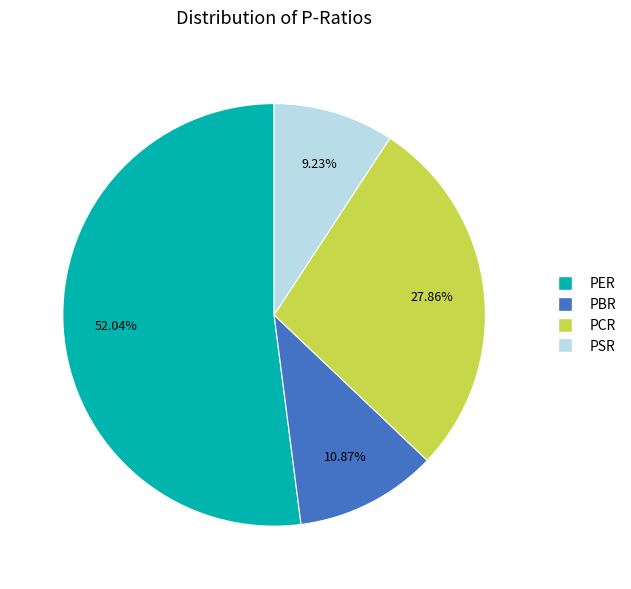

True or false: PCR accounts for 28% of the total.

True